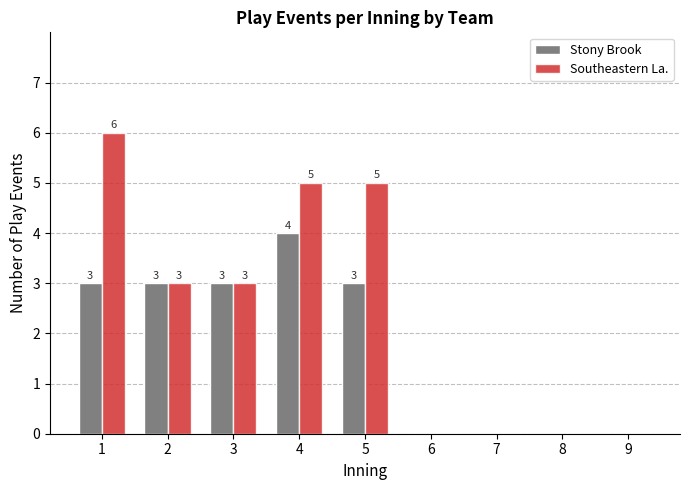

Count the Stony Brook values in the range 0 to 3.

8